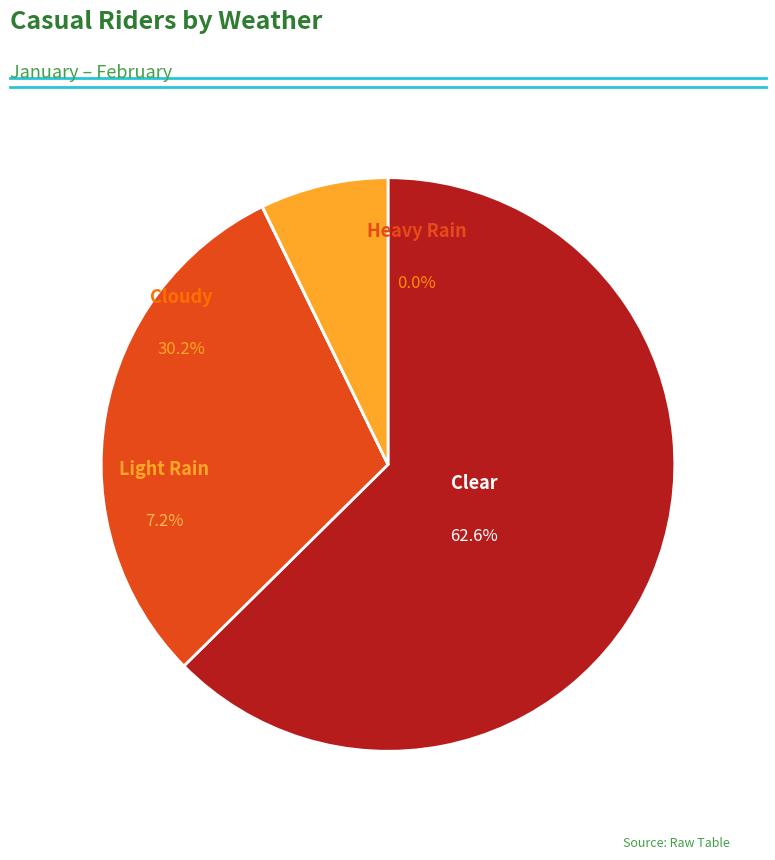

Is it true that Clear is 56% of the pie?

False